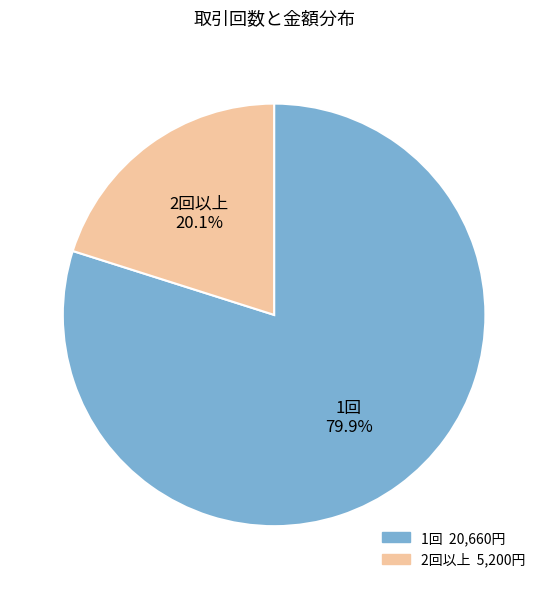

Is there a majority slice in this chart?

Yes